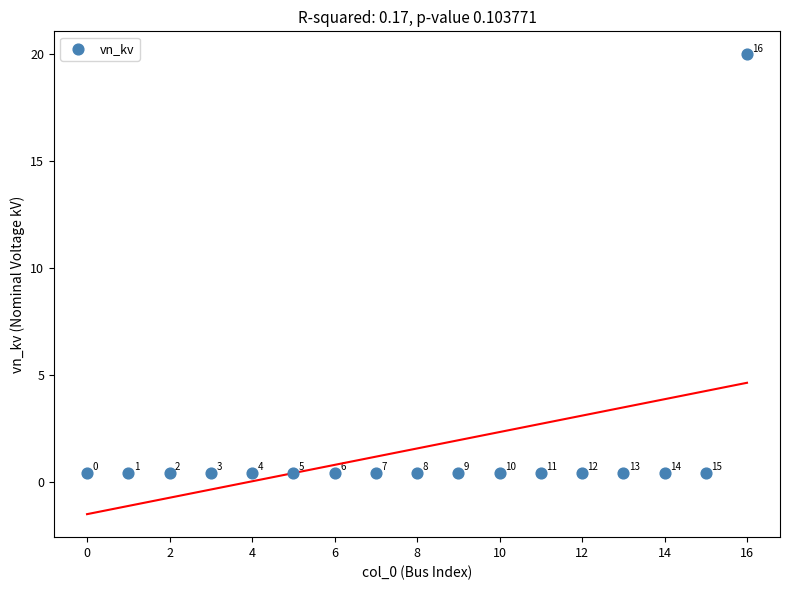

What is the range of Y values (max minus min)?

19.6